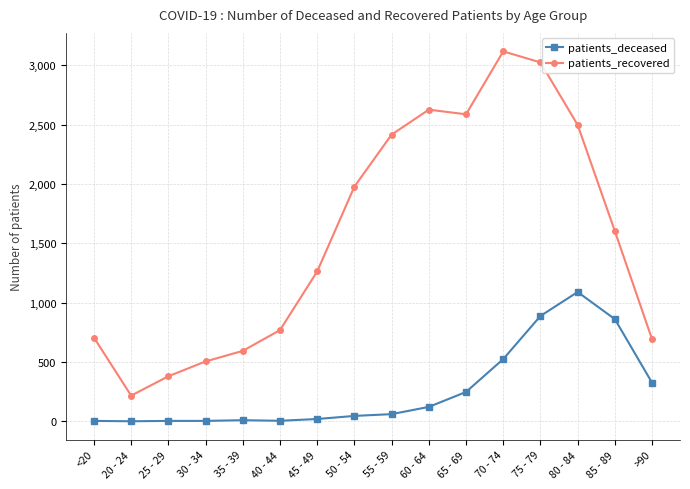

What are all the series names shown in the legend?

patients_deceased, patients_recovered